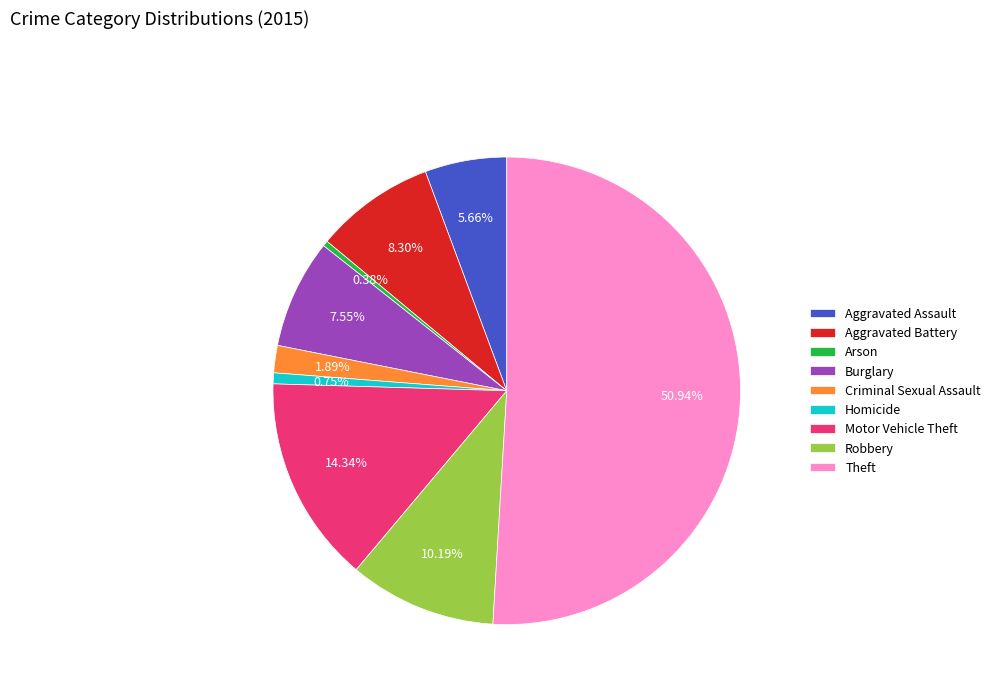

How many slices are in this pie chart?

9